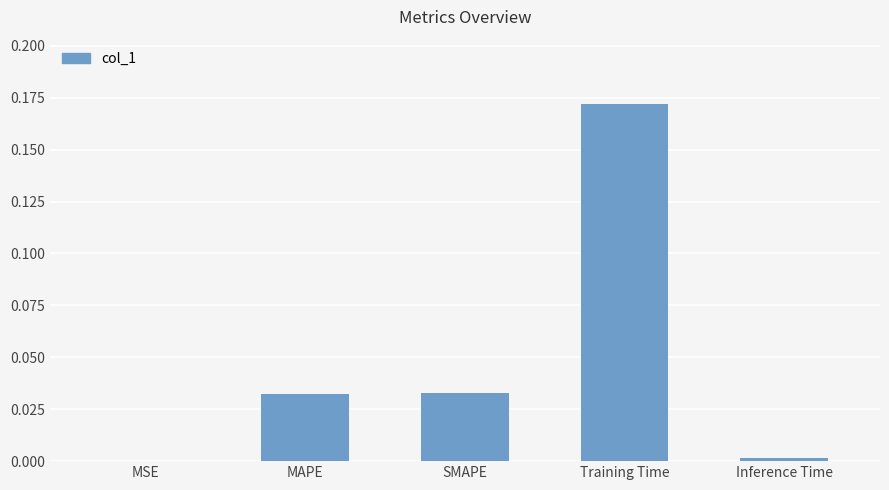

The value at Training Time is 0.1. True or false?

False